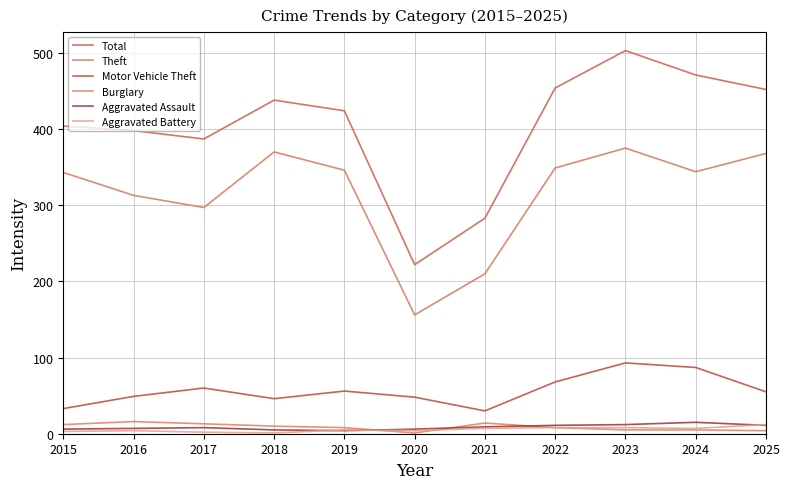

True or false: Aggravated Battery and Total cross at least once.

False